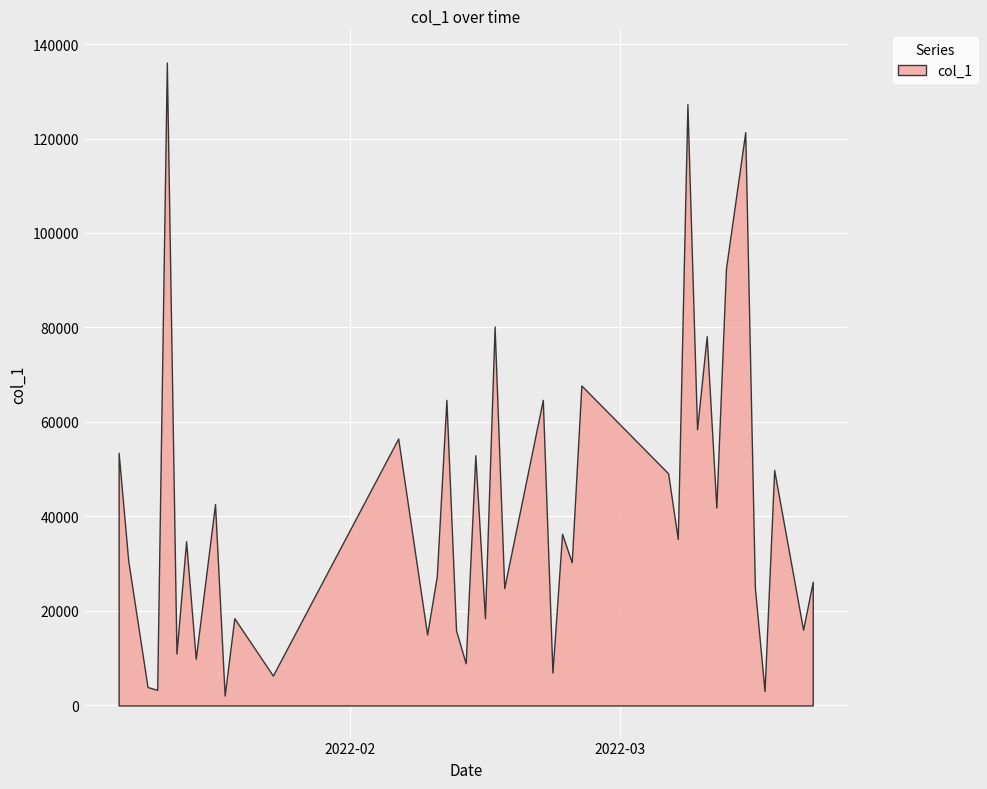

How many lines are shown in the chart?

1